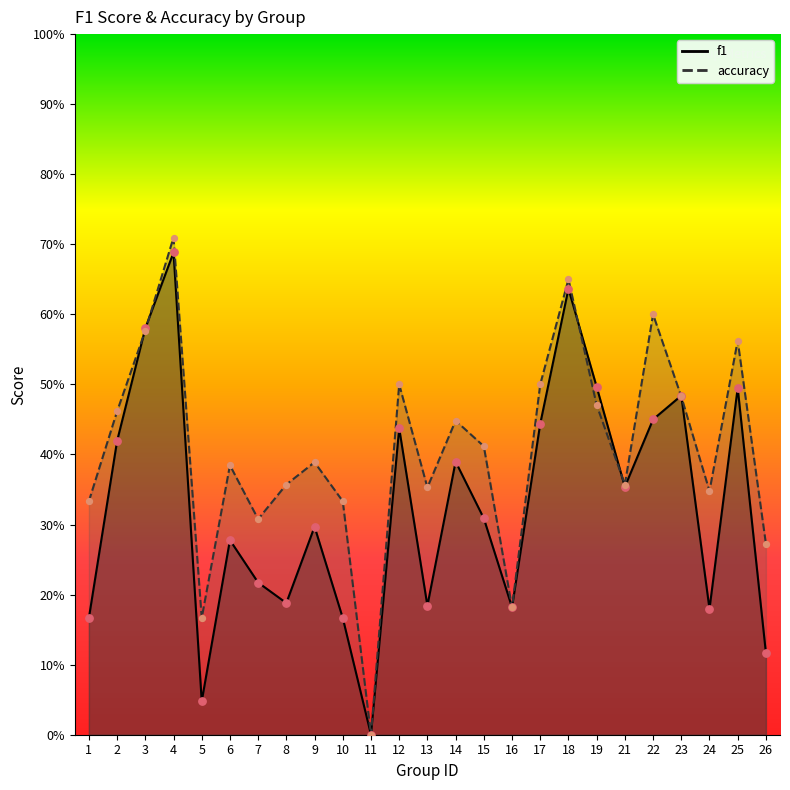

What are all the series names shown in the legend?

f1, accuracy